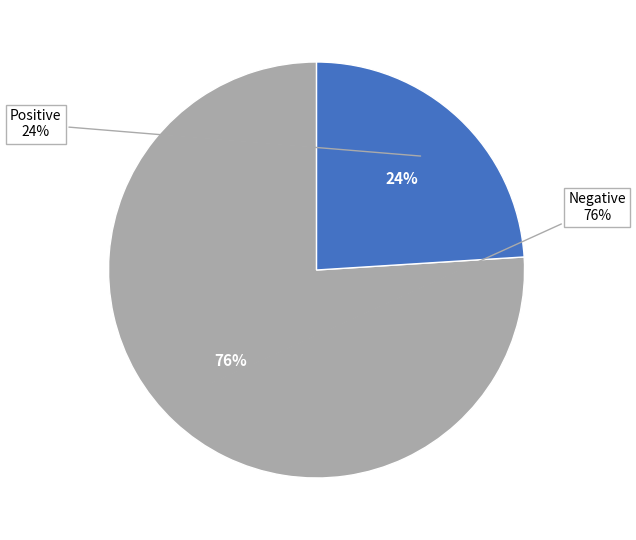

To the nearest percent, what is the difference between the largest and smallest slice percentages?

52%